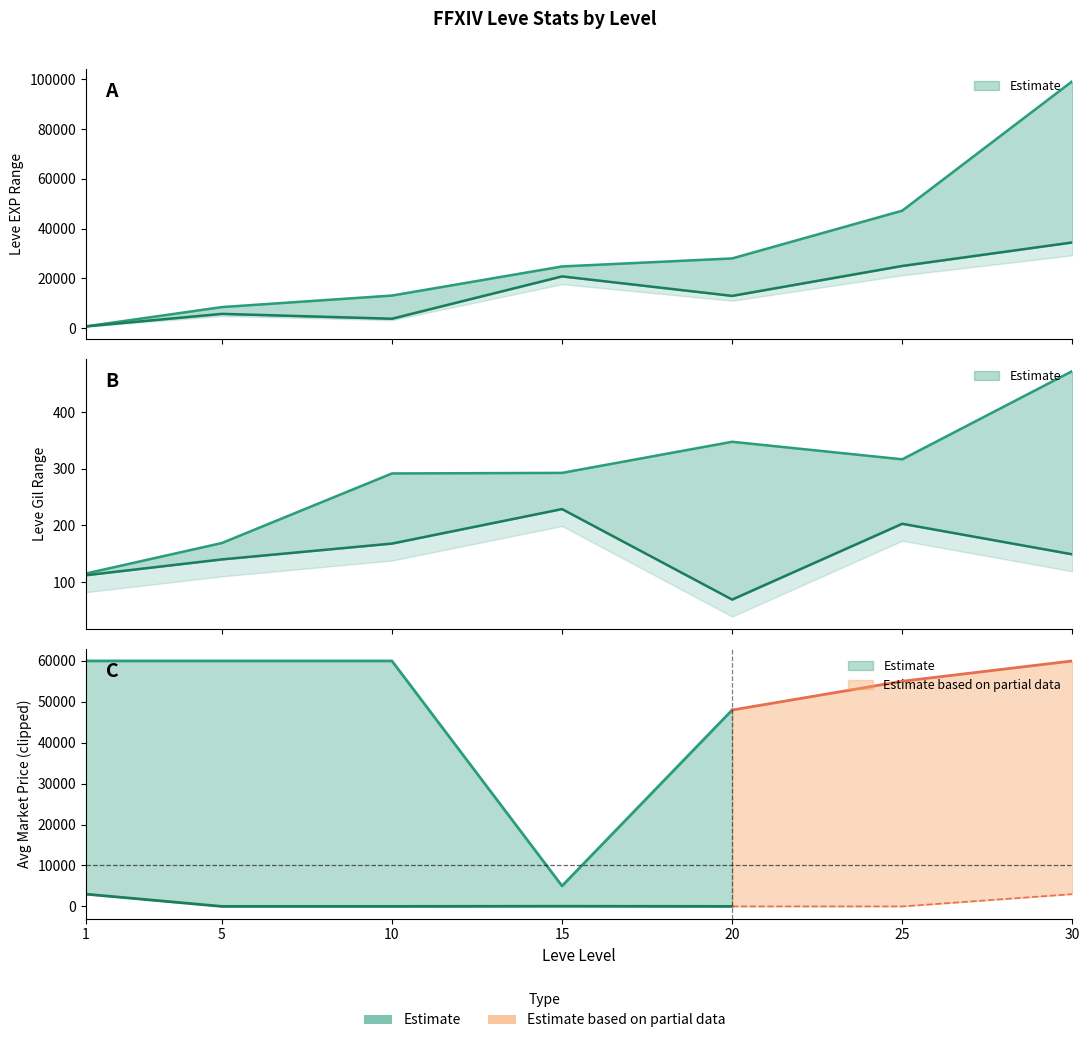

What is the total value across all series at 15?

46102